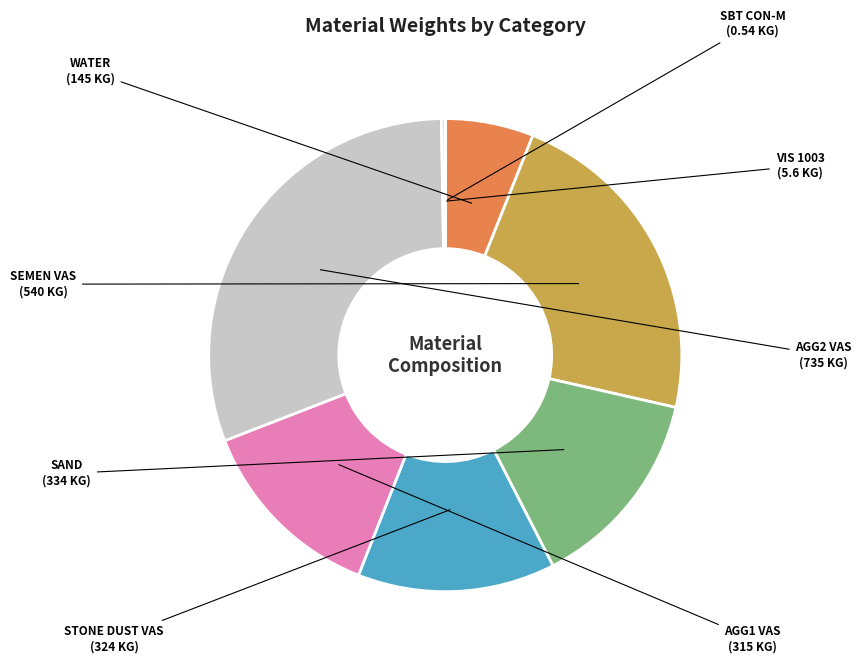

True or false: AGG2 VAS accounts for 31% of the total.

True